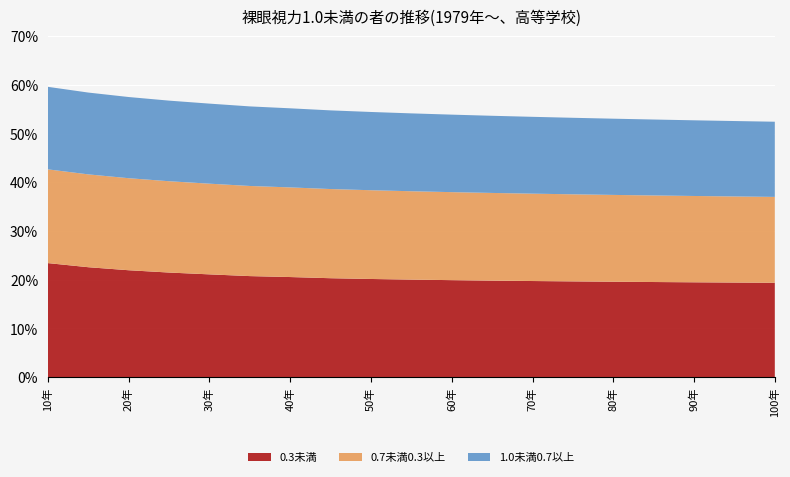

Reading left to right, what are all the values shown in this chart?

0.3未満: 1.3	1.2	1.2	1.2	1.1	1.1	1.1	1.1	1.1	1.1	1.1	1.1	1.1	1.1	1.1	1.1	1.1	1.1	1.1
0.7未満0.3以上: 1.0	1.0	1.0	1.0	1.0	1.0	1.0	1.0	1.0	1.0	1.0	1.0	1.0	1.0	1.0	1.0	1.0	1.0	1.0
1.0未満0.7以上: 0.9	0.9	0.9	0.9	0.9	0.9	0.9	0.9	0.9	0.9	0.9	0.9	0.9	0.9	0.8	0.8	0.8	0.8	0.8